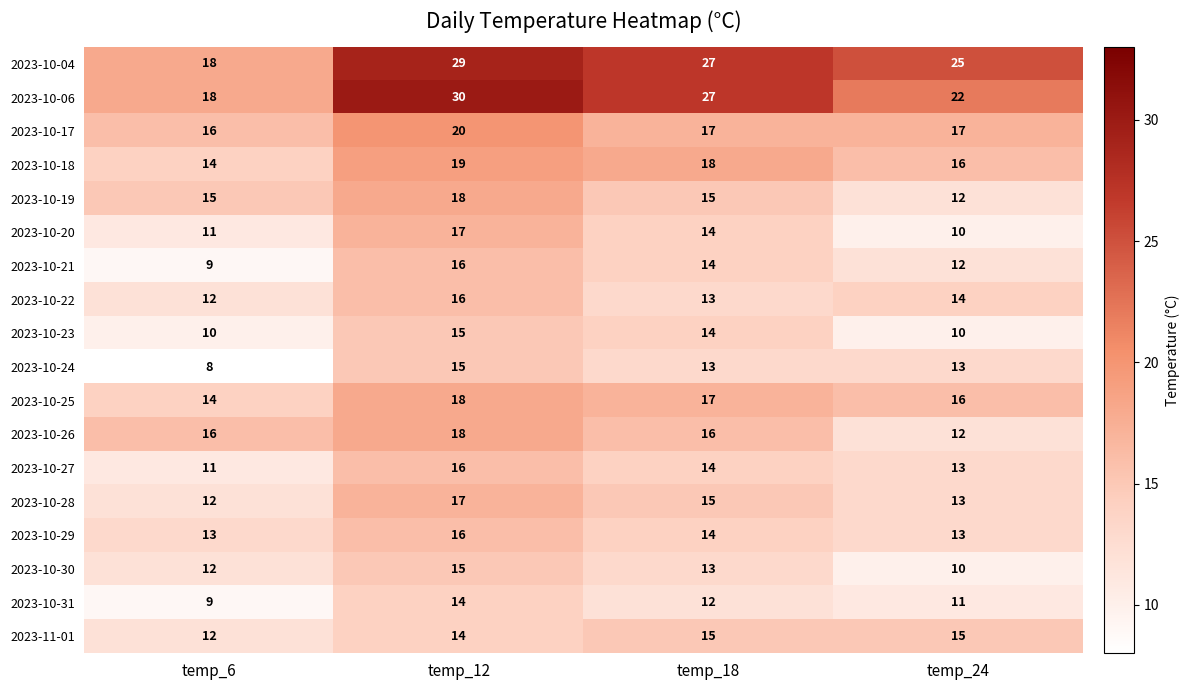

True or false: 2023-10-19 has a value of 12 at temp_24.

True